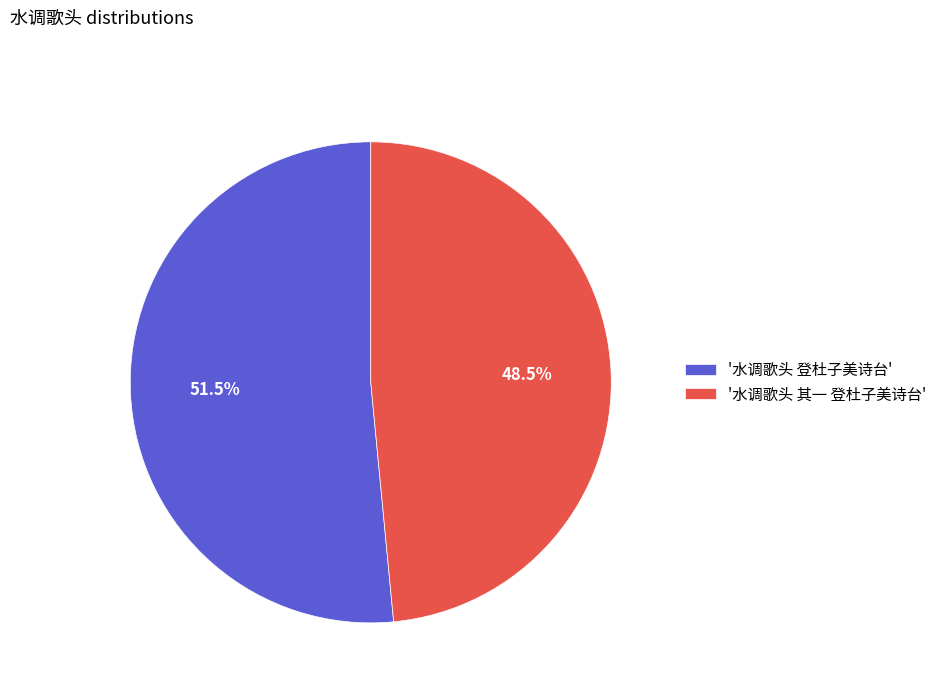

Approximately how many times larger is the value at '水调歌头 登杜子美诗台' compared to '水调歌头 其一 登杜子美诗台'?

1.1